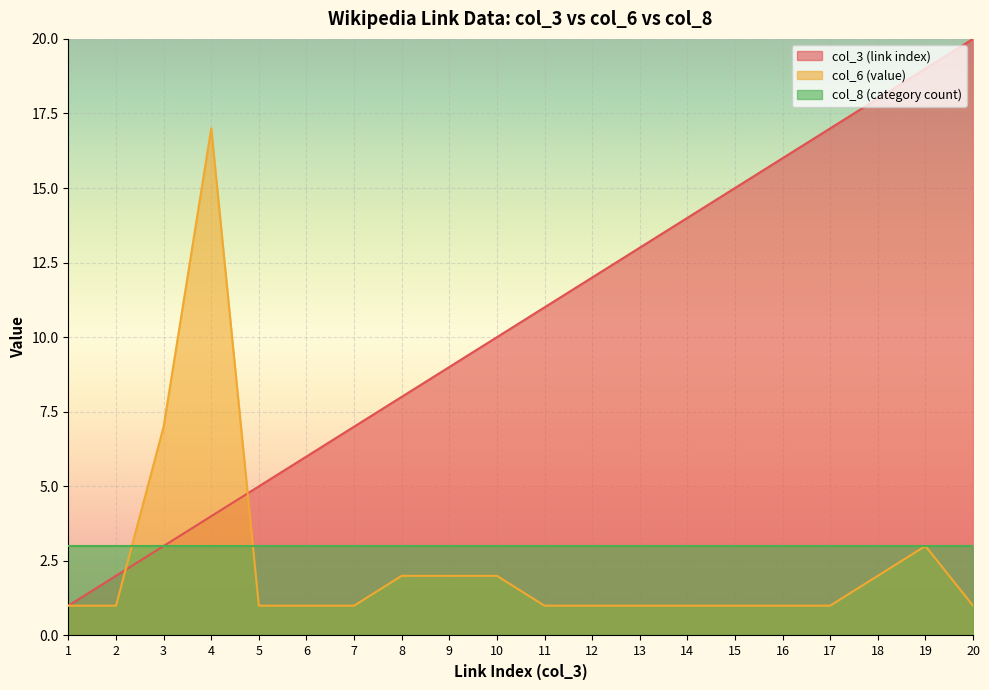

At which label does col_6 (value) reach its minimum?

1